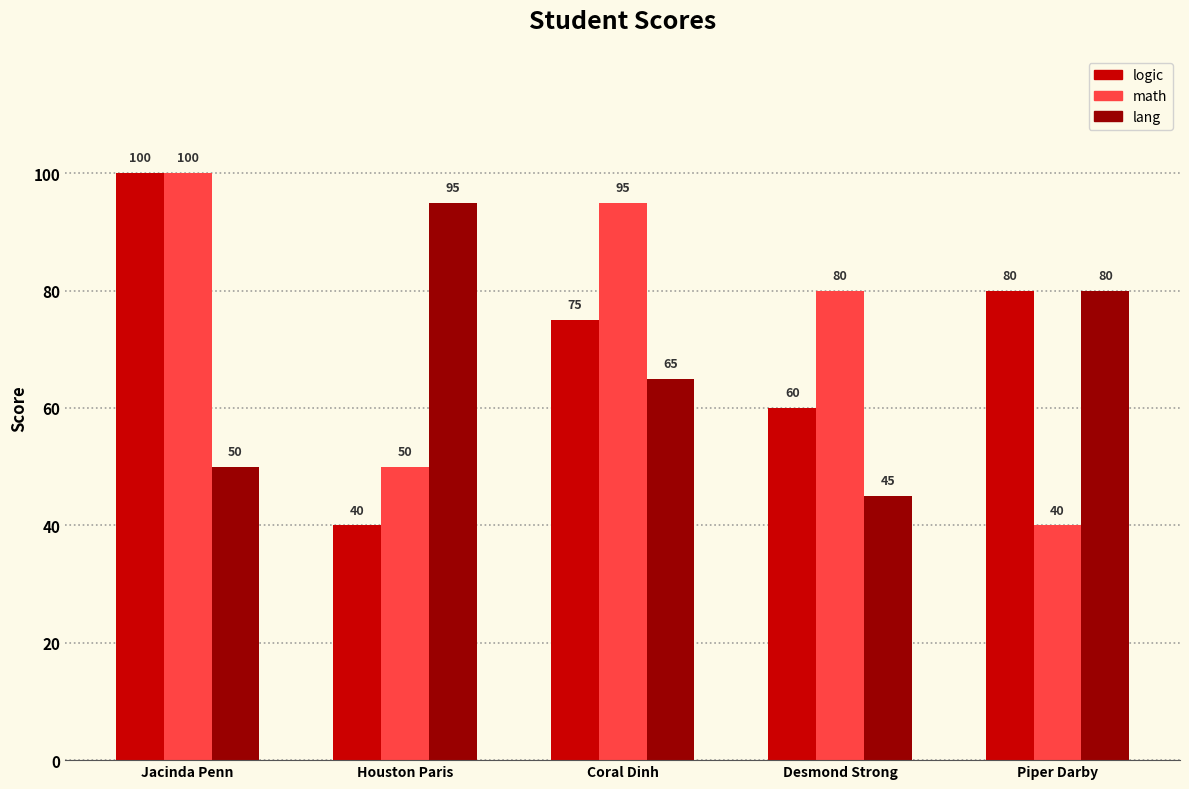

Rank the series by their average value, from lowest to highest.

lang, logic, math